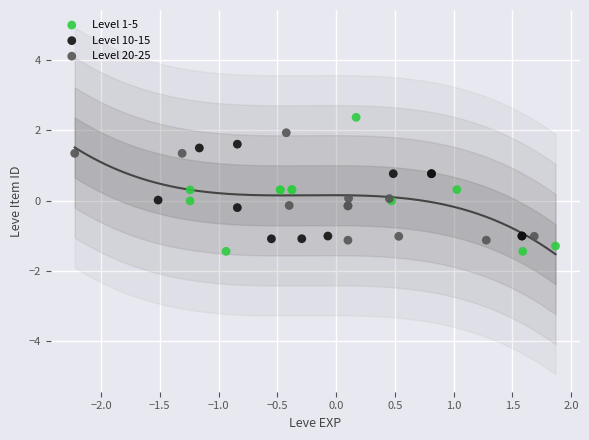

Which series has the widest spread of Y values?

Level 1-5